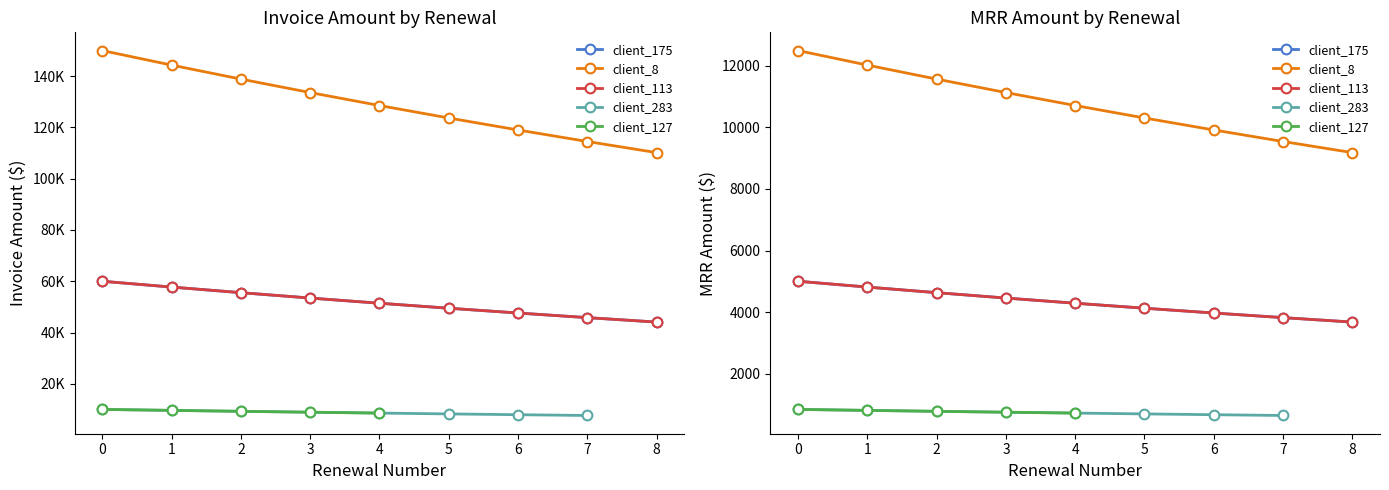

Read the client_113 value at 4.

51426.3